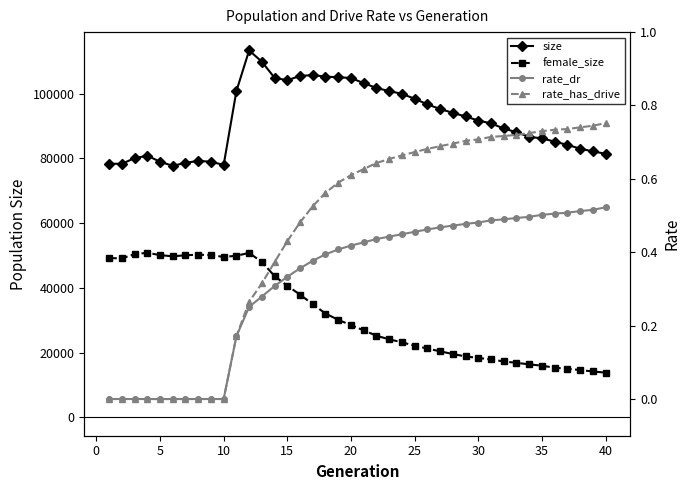

True or false: rate_dr and female_size intersect in this chart.

False